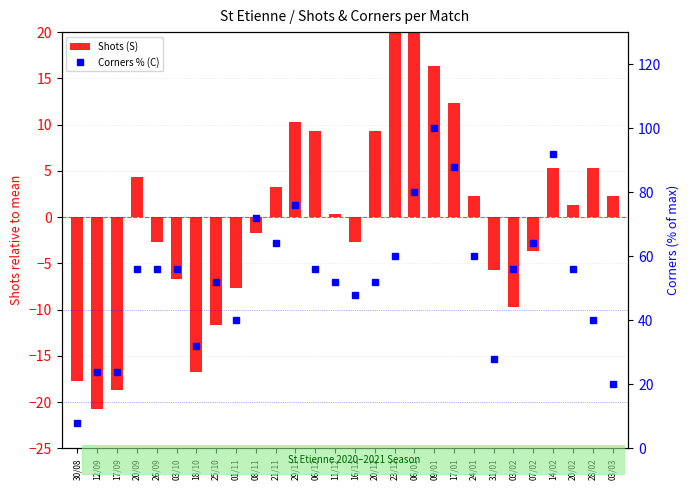

How many data points in Corners % (C) are above 56?

16